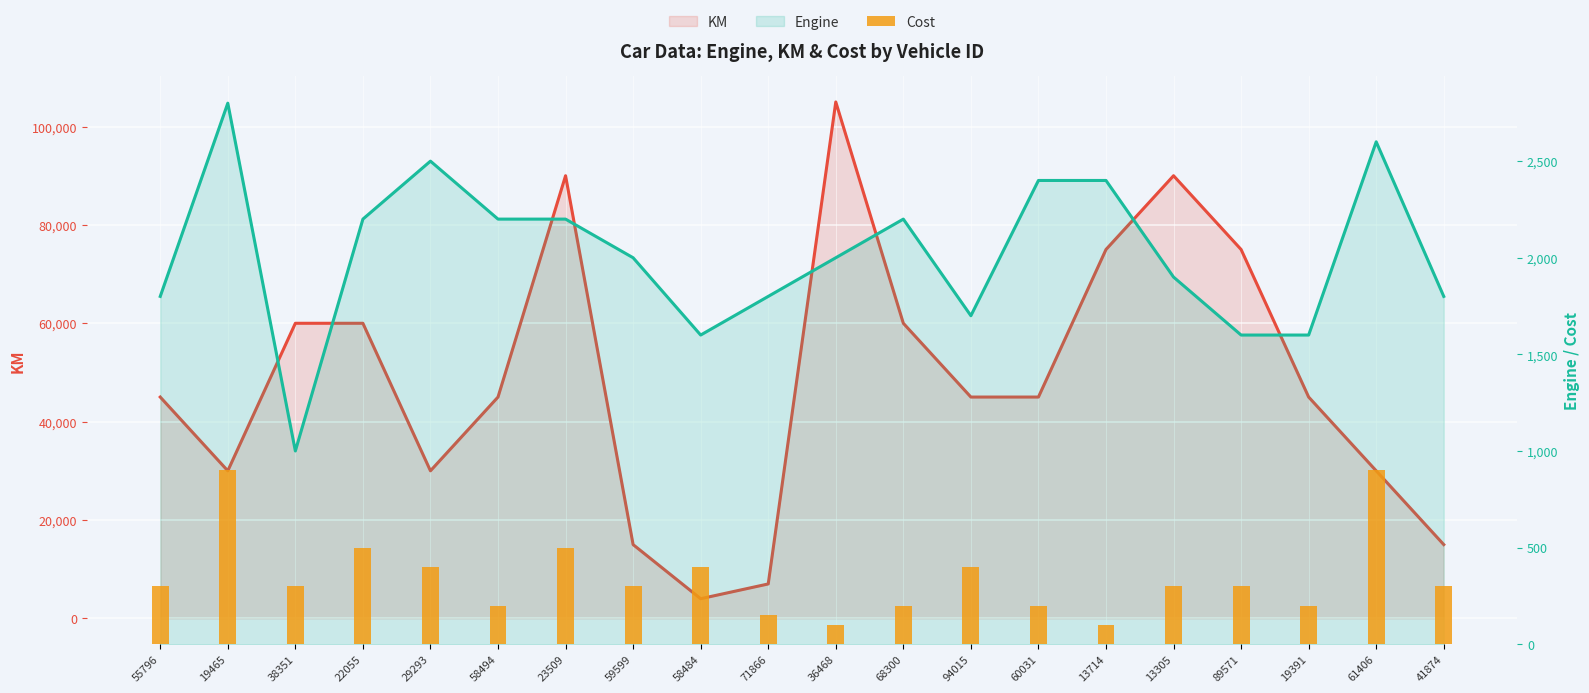

Are the bars horizontal?

No